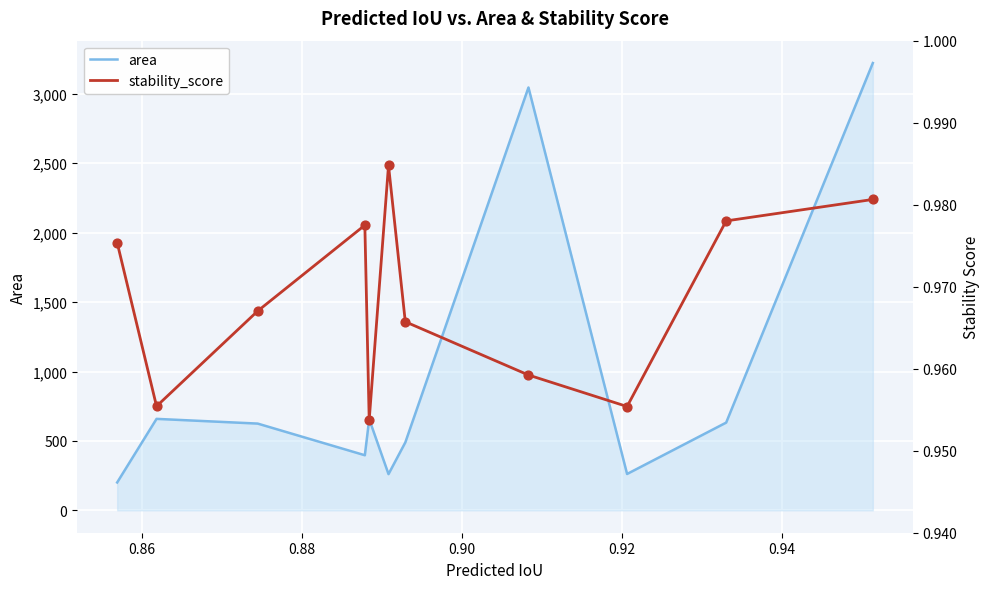

At how many categories does at least one series exceed 2807?

2